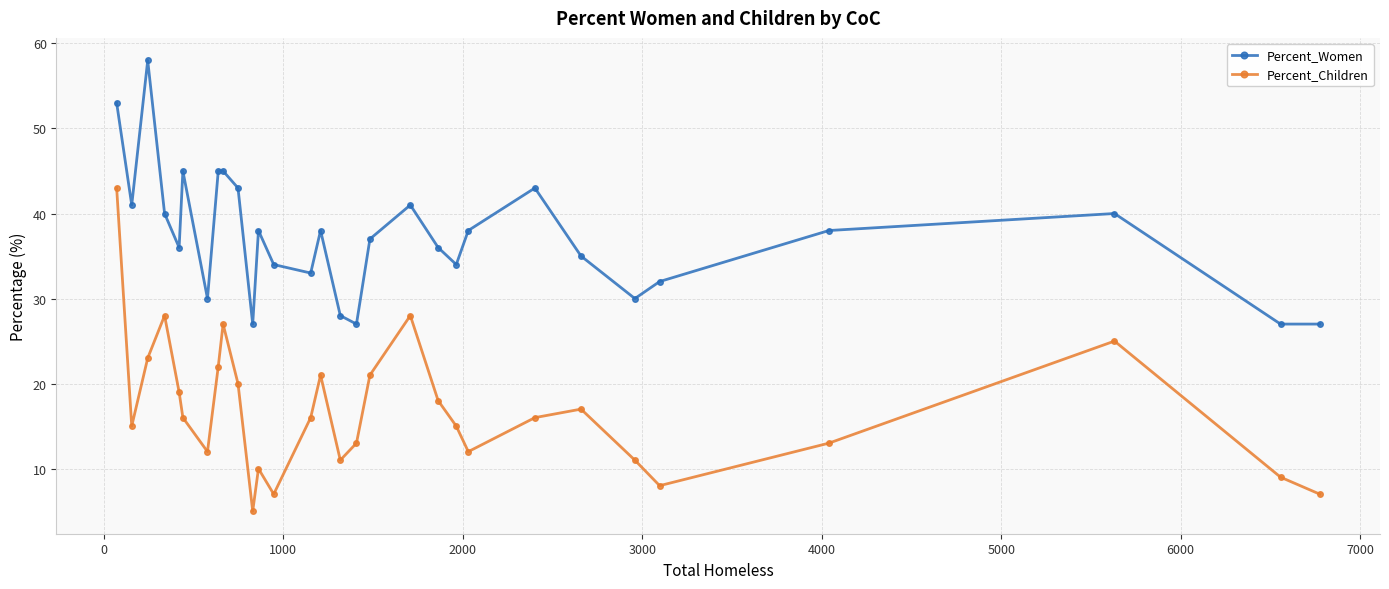

True or false: Percent_Children has more than 1 interior local peaks.

True